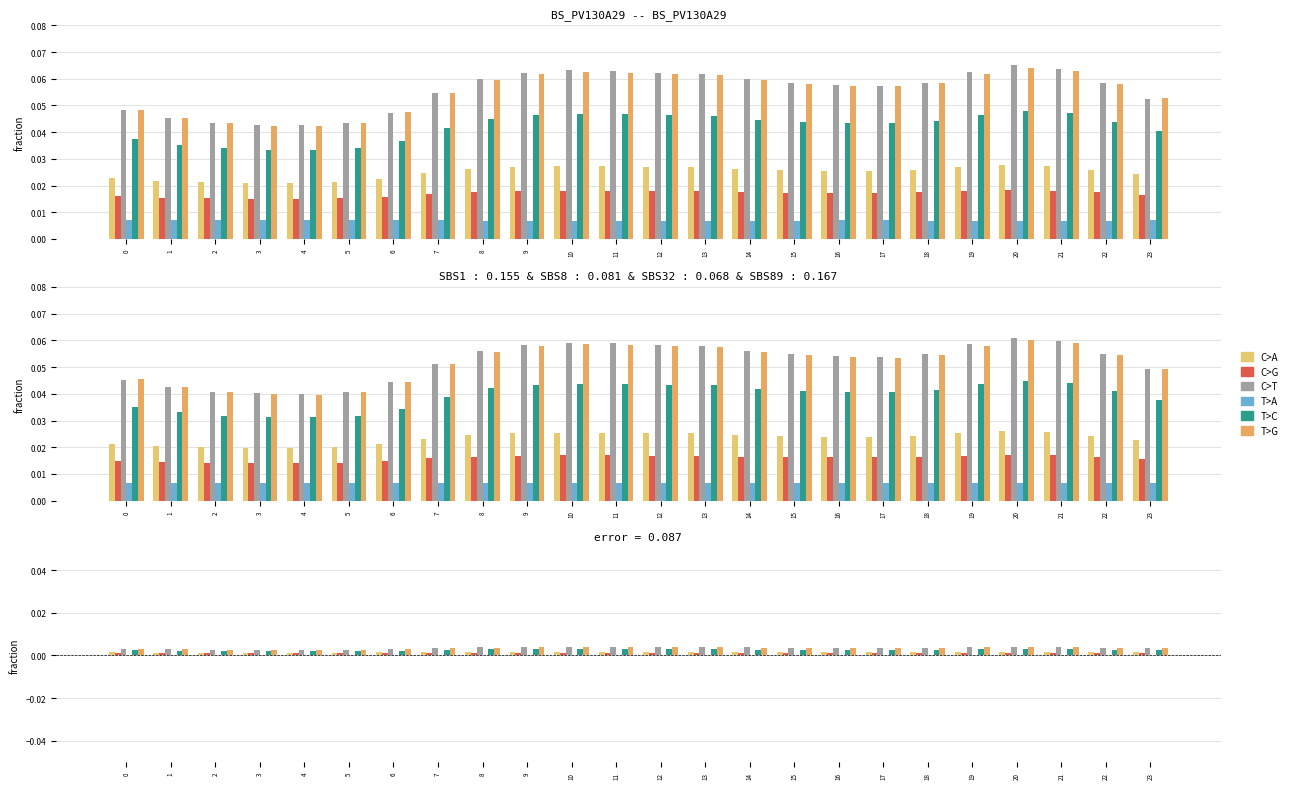

Which has a higher value, 6 or 10?

10